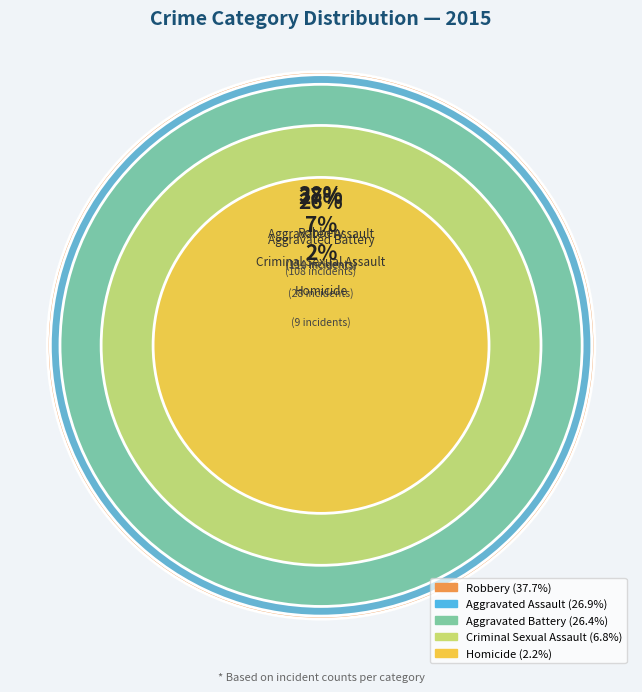

Does Criminal Sexual Assault account for over 50% of the chart?

No